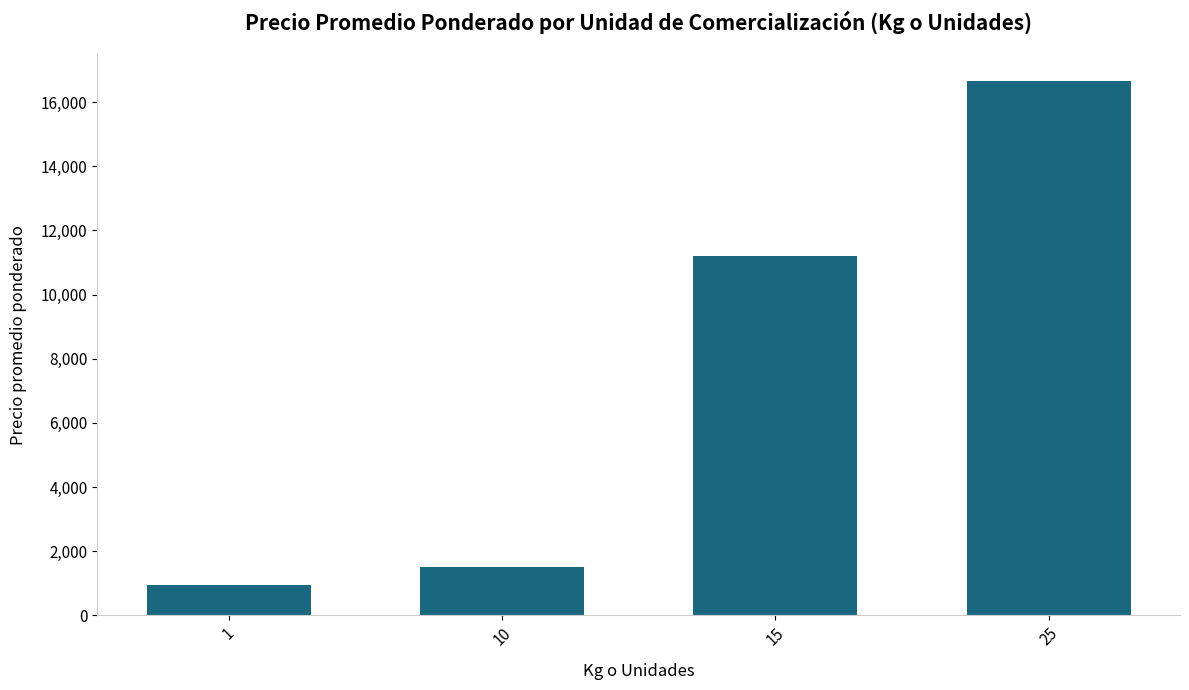

Reading left to right, transcribe all the data shown in this chart.

1=943	10=1500	15=11195	25=16658